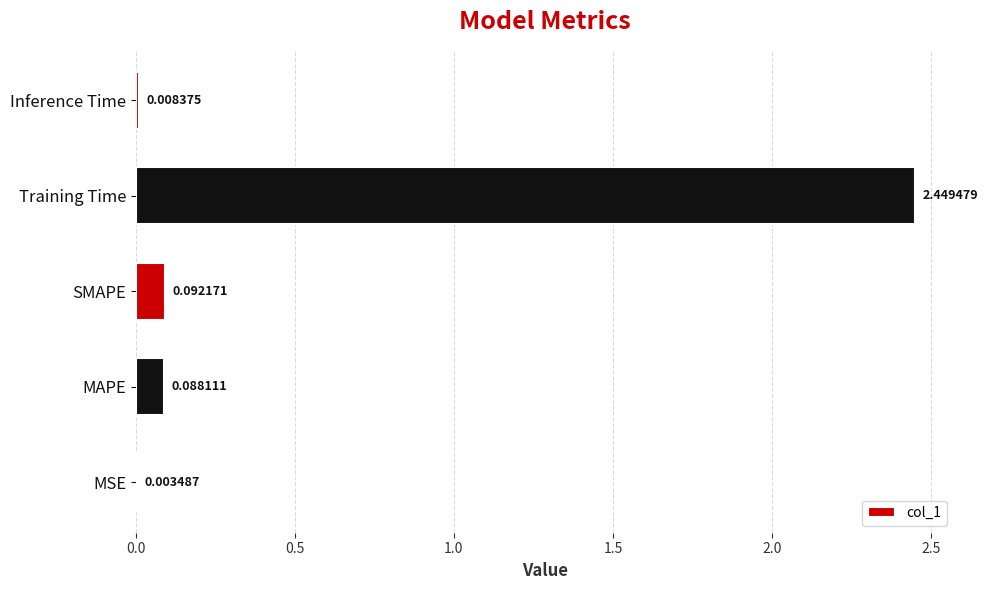

Where is the data nearest to the value 1?

SMAPE